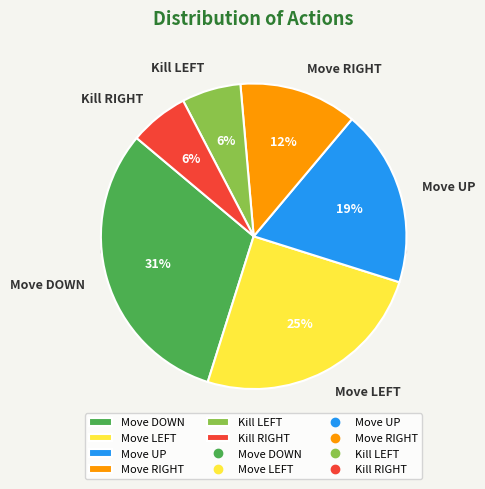

How many segments does this pie chart have?

6